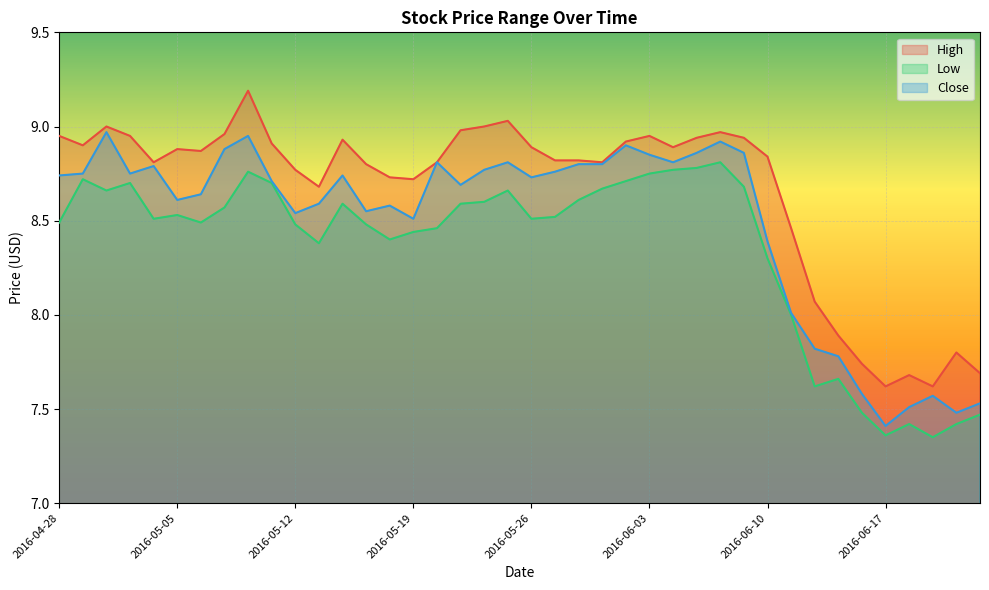

List the series in order of their overall mean, lowest first.

Low, Close, High